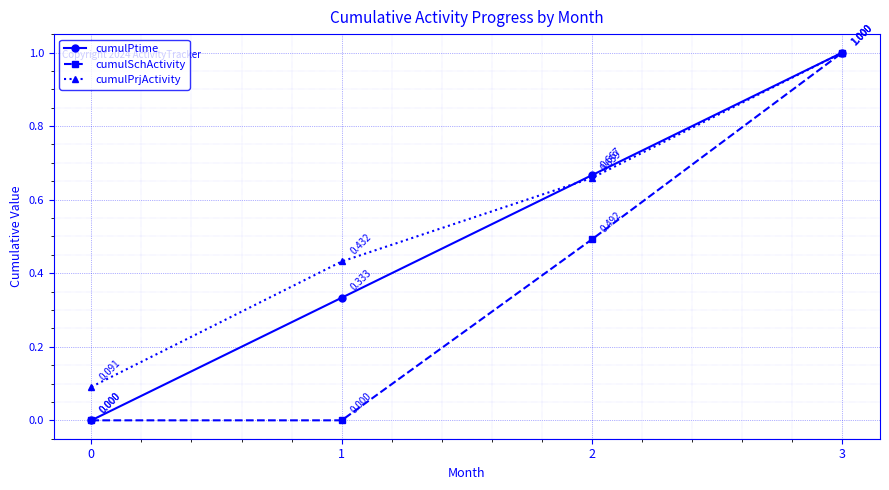

Does the chart display data point markers on the line(s)?

Yes